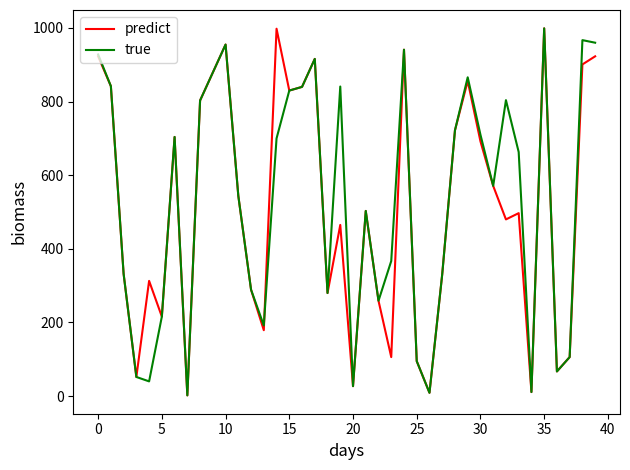

What is the maximum value for true?

999